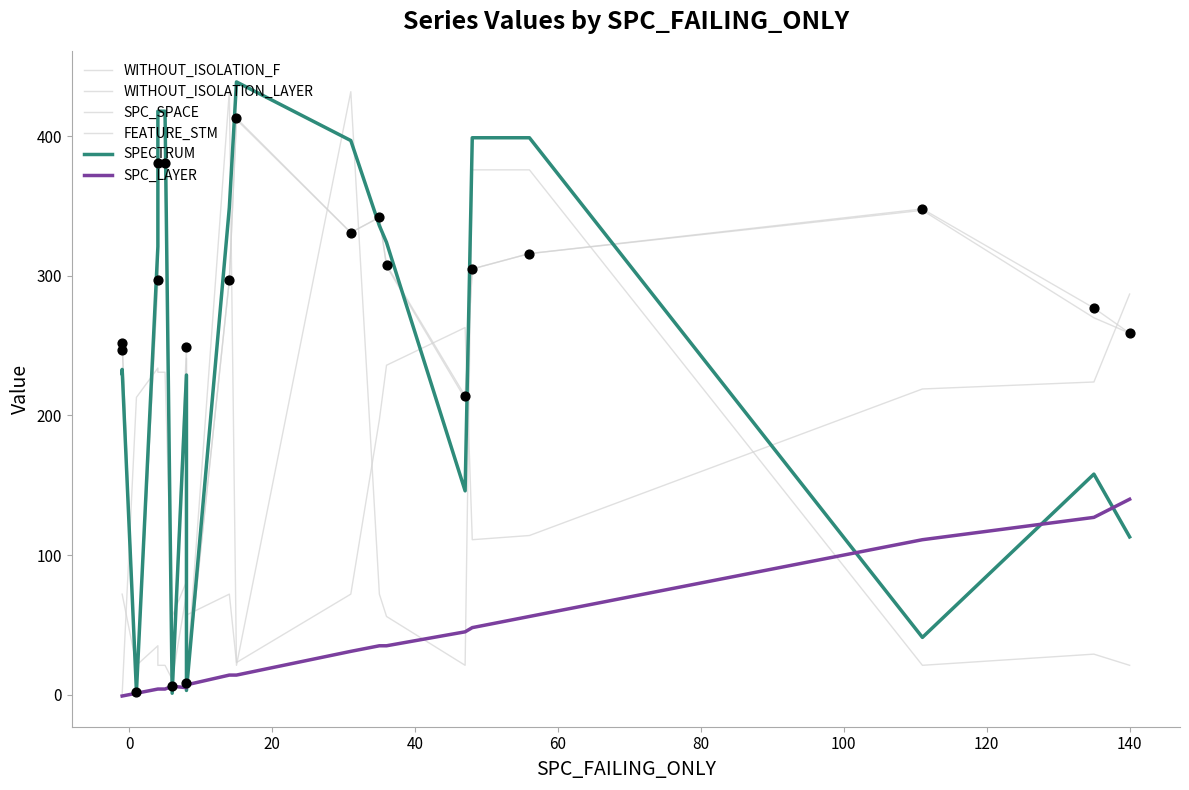

Which series has the largest total across all categories?

WITHOUT_ISOLATION_F